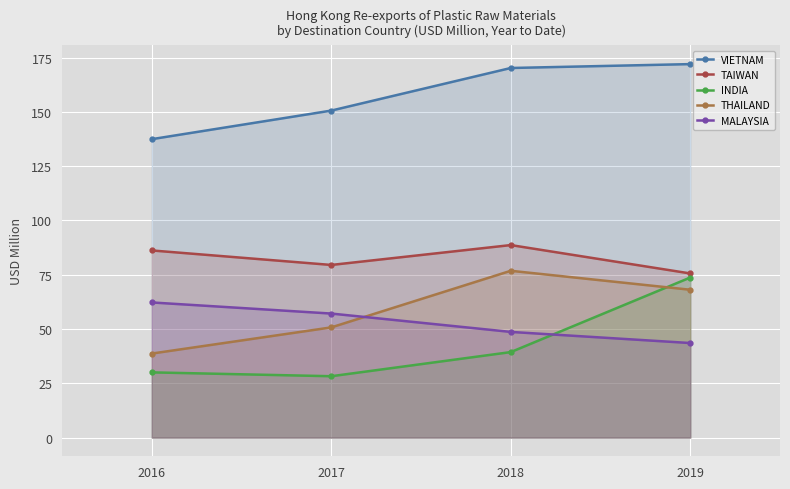

At which category does TAIWAN reach its first local valley?

2017